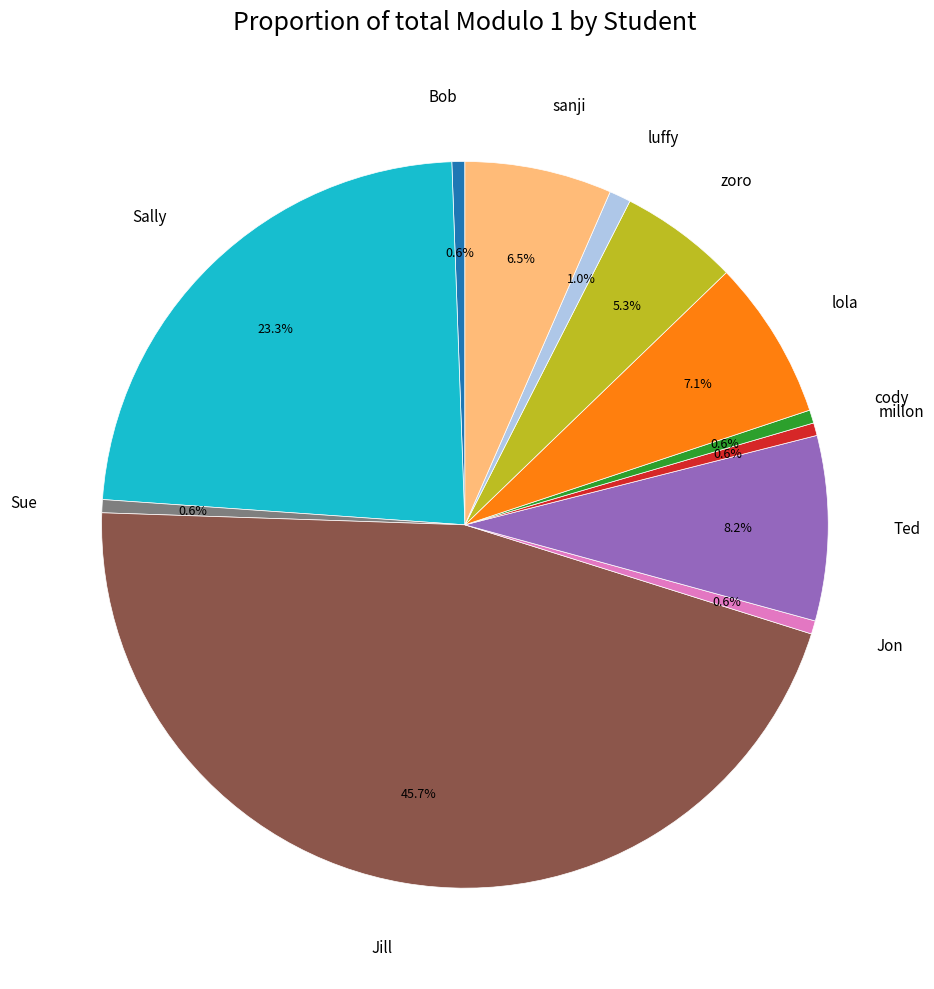

To the nearest percent, what percentage of the pie is millon?

1%